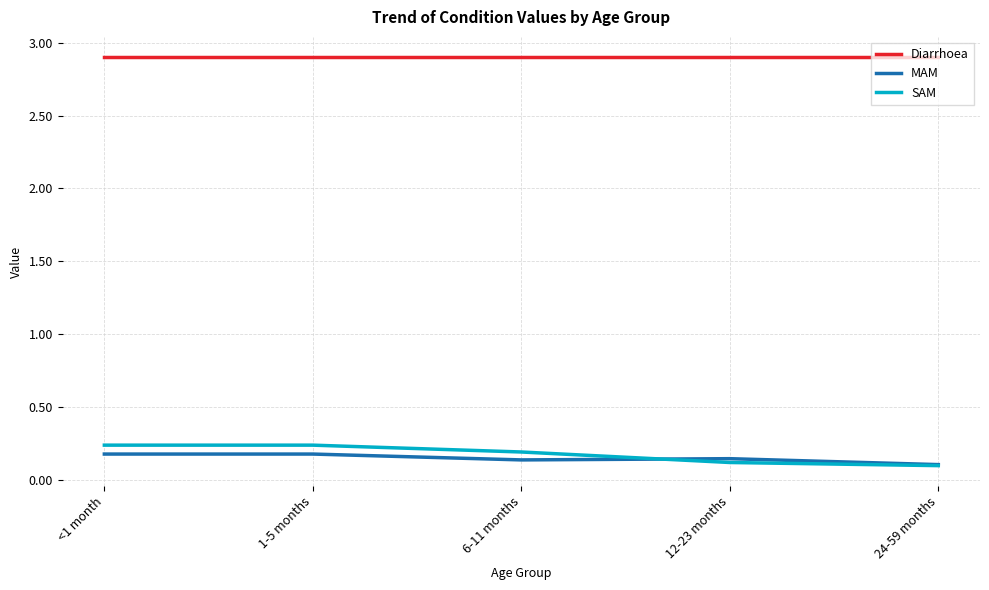

At how many categories does at least one series exceed 1?

5